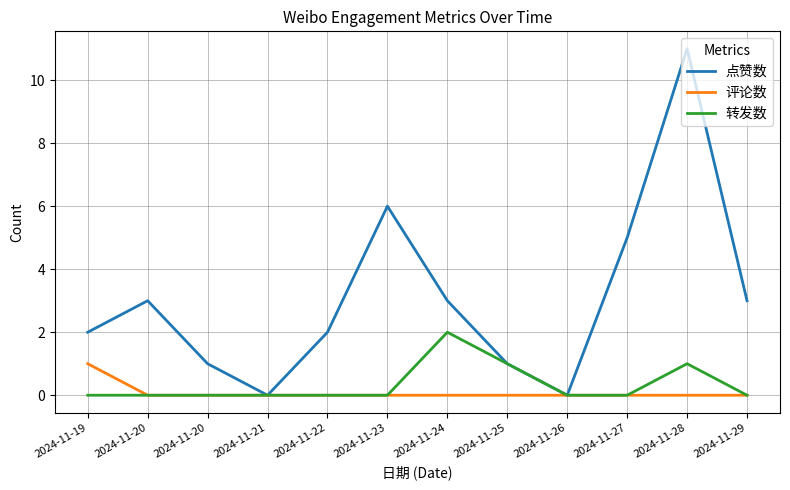

What are all the series names shown in the legend?

点赞数, 评论数, 转发数